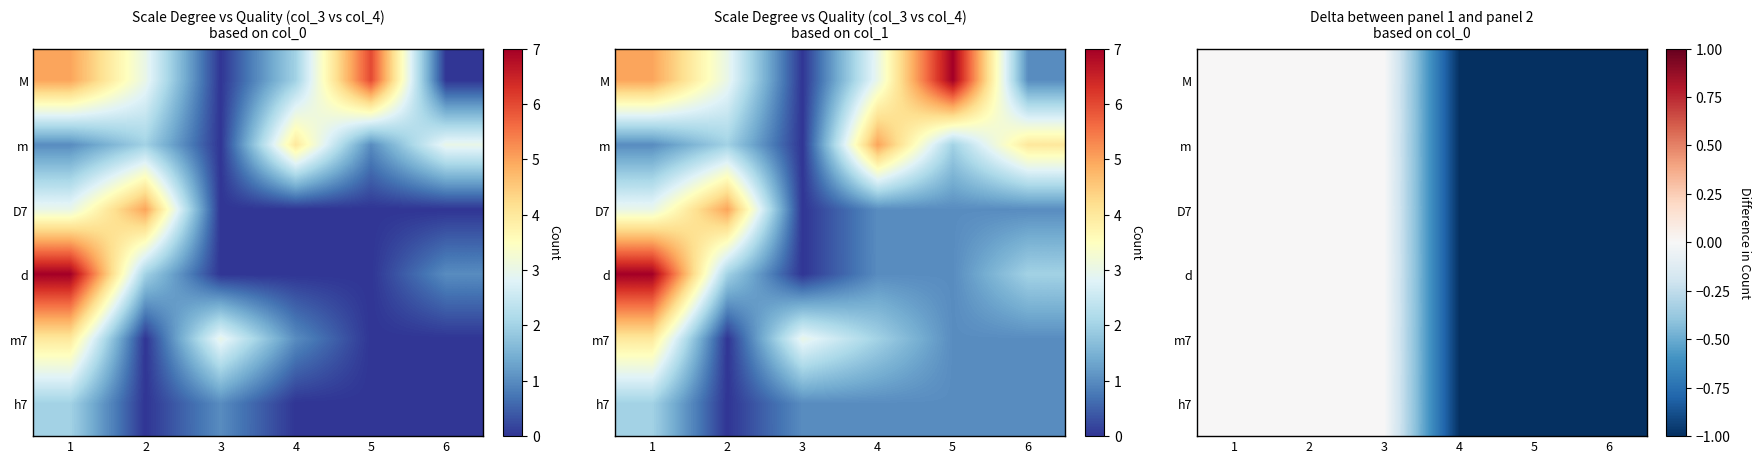

Which label corresponds to the smallest value in the chart?

4